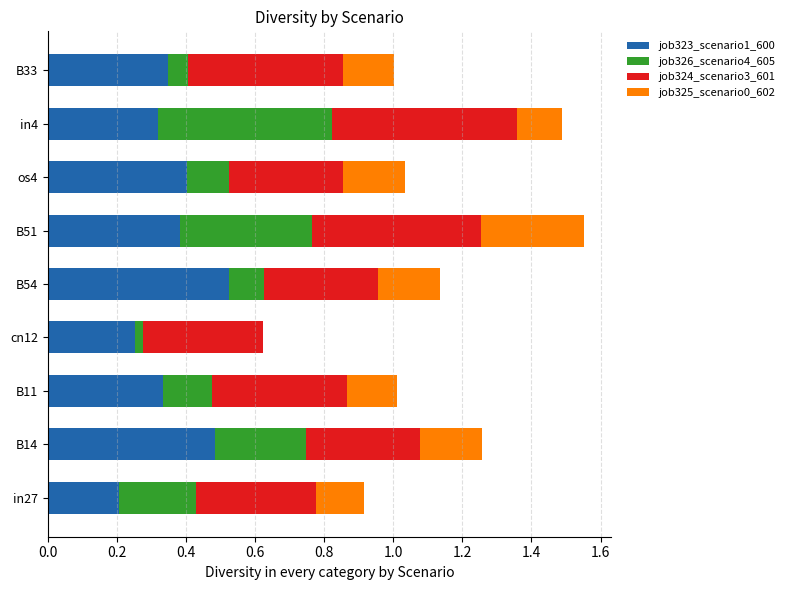

The job323_scenario1_600 series shows 0.7 at B51. True or false?

False